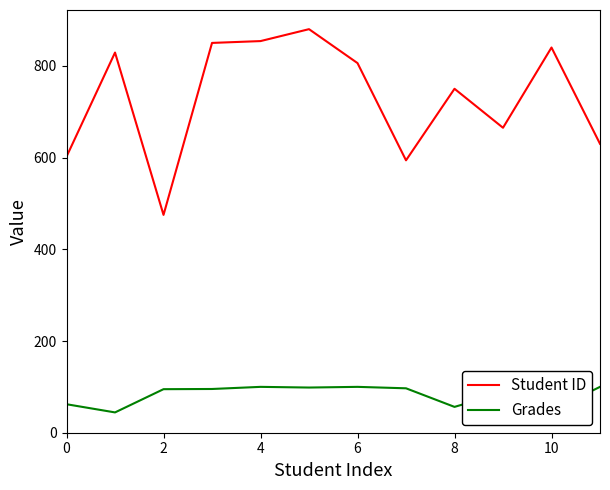

True or false: Grades and Student ID cross at least once.

False